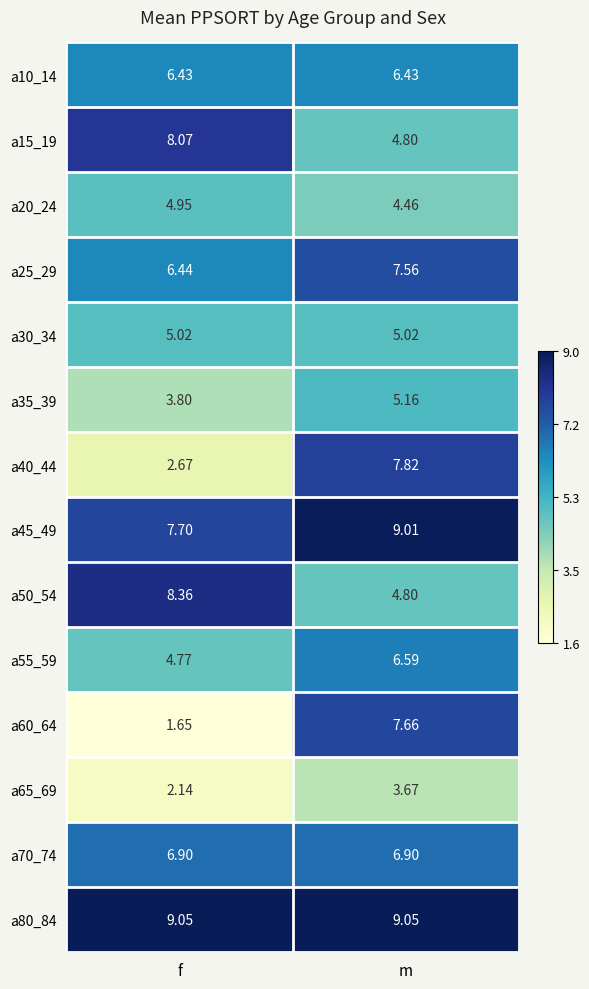

At which category does the chart reach its minimum across all series?

f